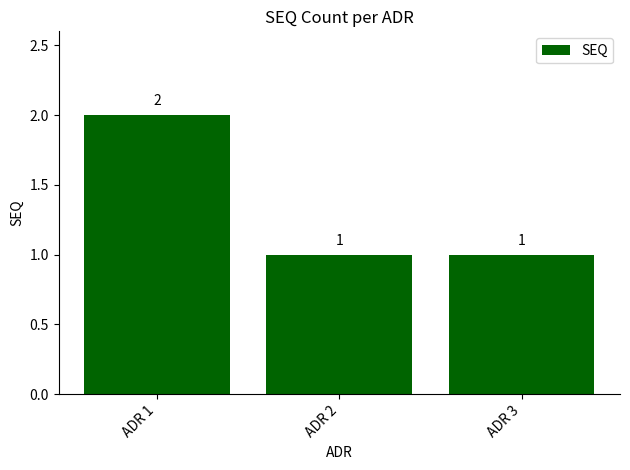

How many categories are shown in the chart?

3